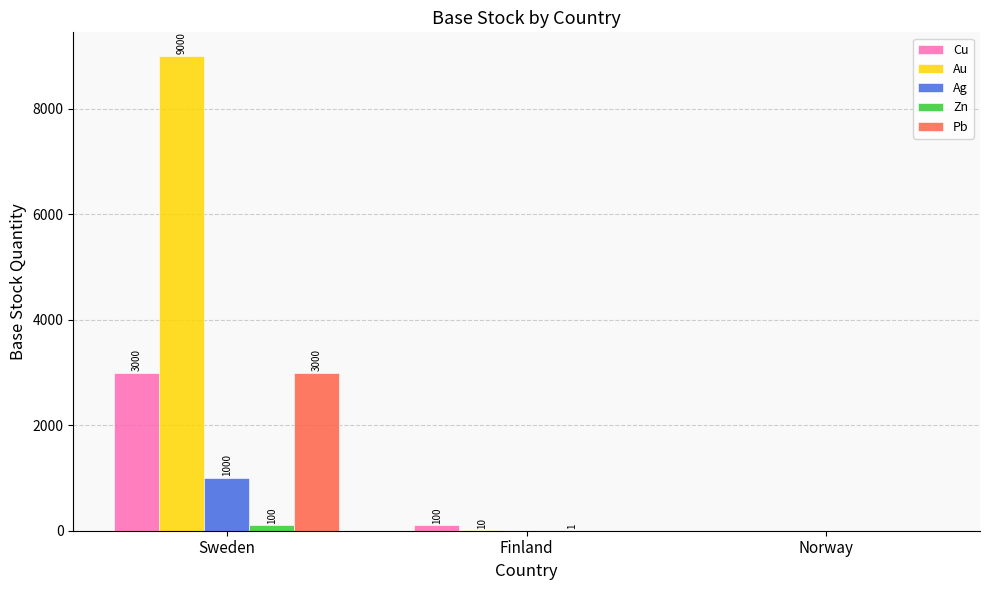

What is the total value across all series at Finland?

111